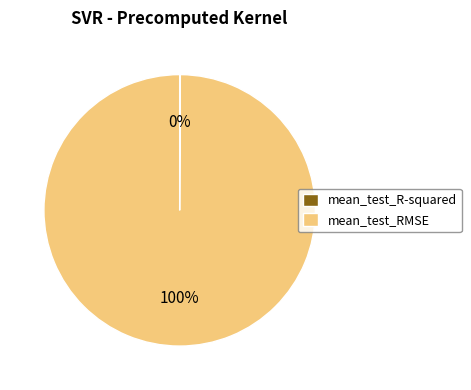

What is the largest slice in the pie chart?

mean_test_RMSE